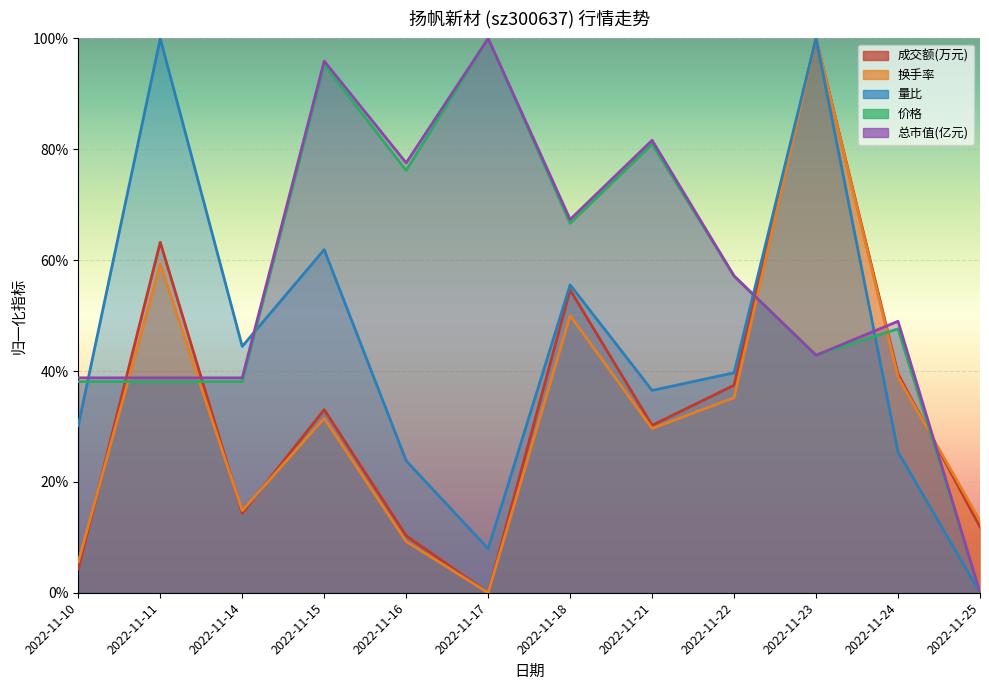

At which category is the sum across all series the highest?

2022-11-23